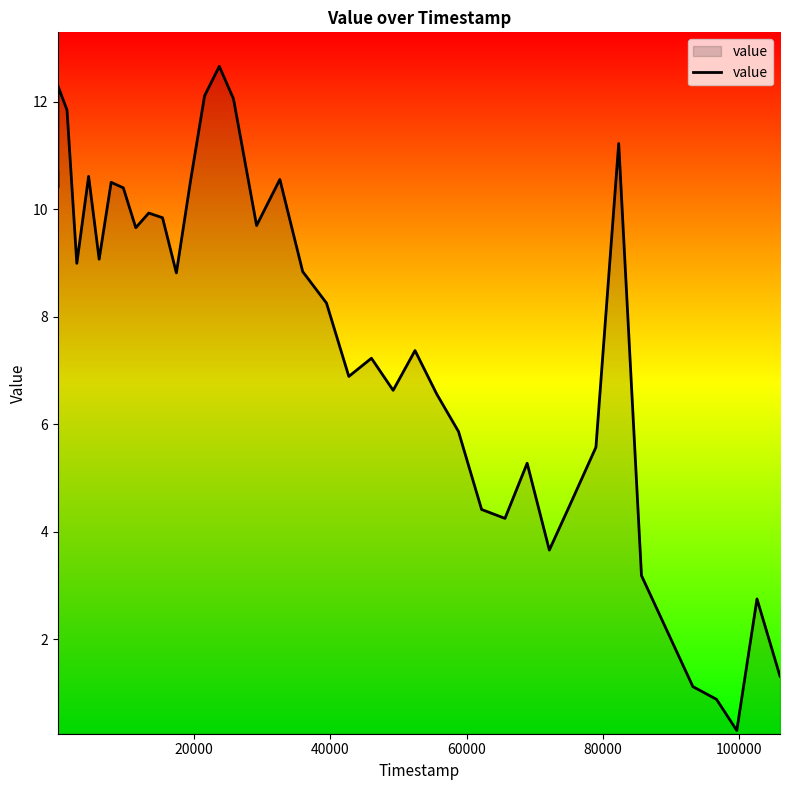

What is the smallest value displayed?

0.3